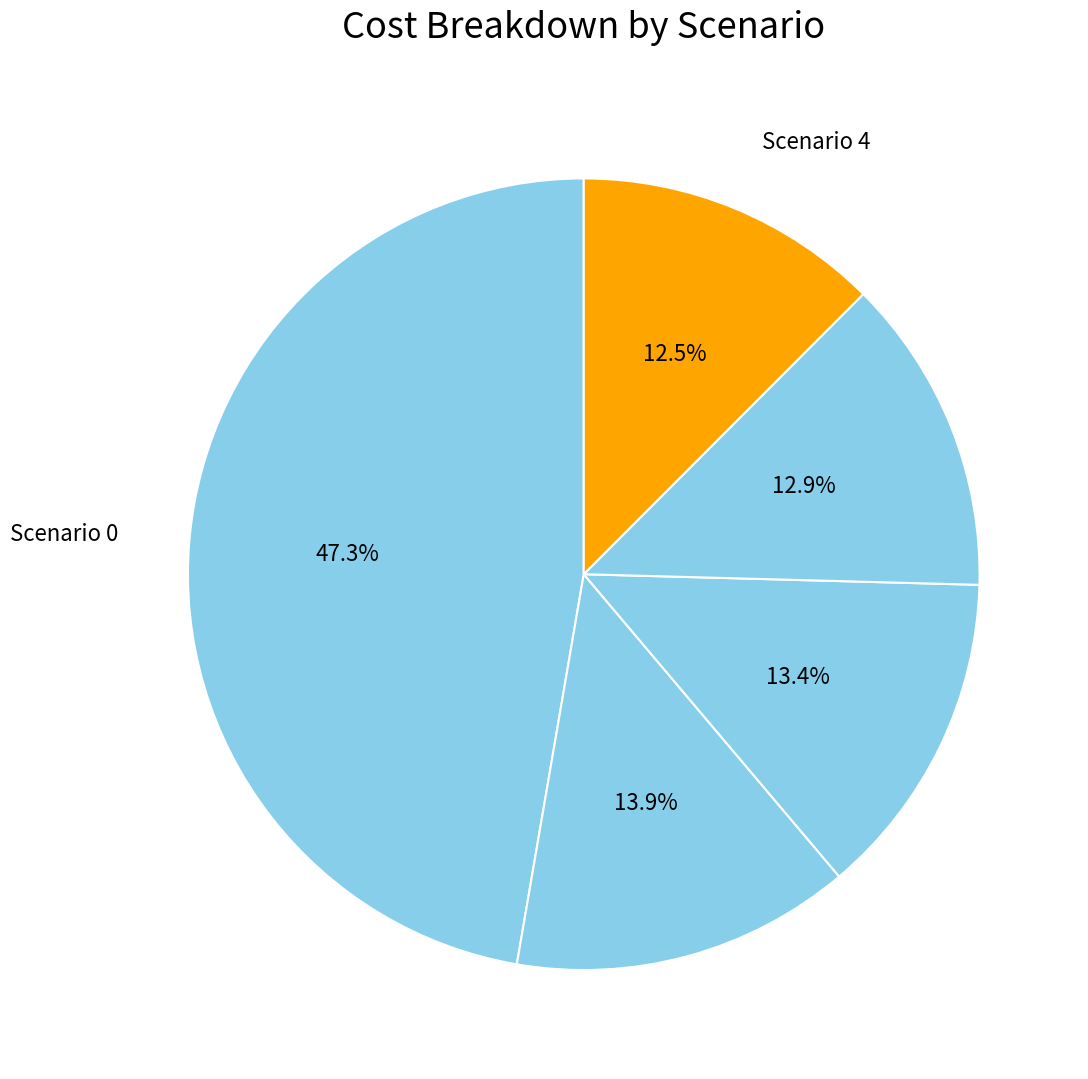

Count the number of slices in the pie.

5